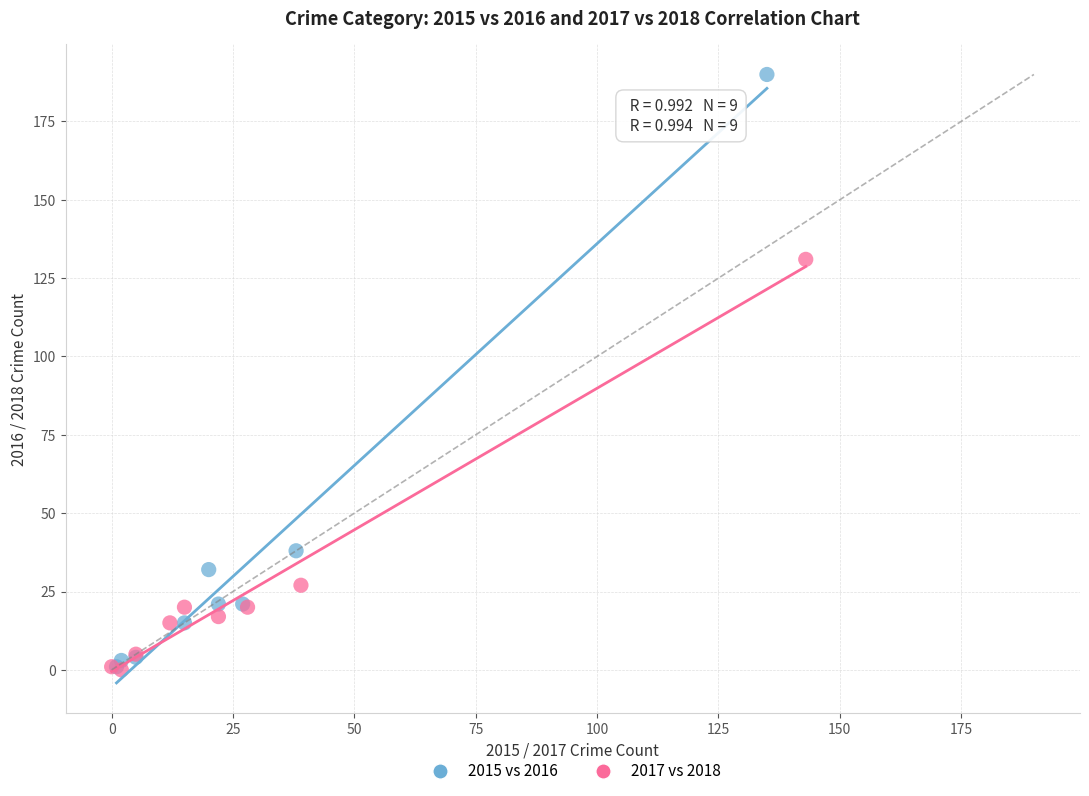

Which series contains the highest Y value?

2015 vs 2016